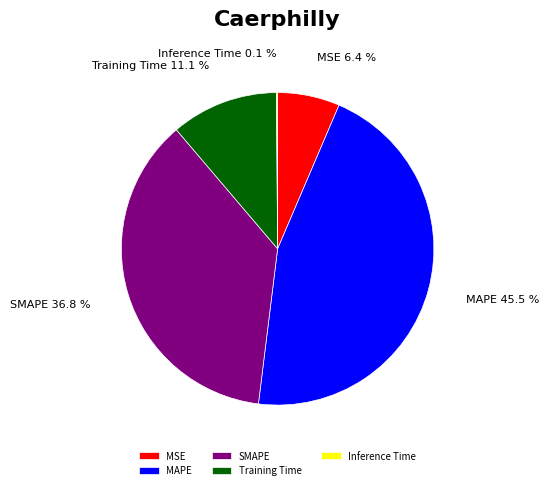

Is Training Time the majority of the pie?

No